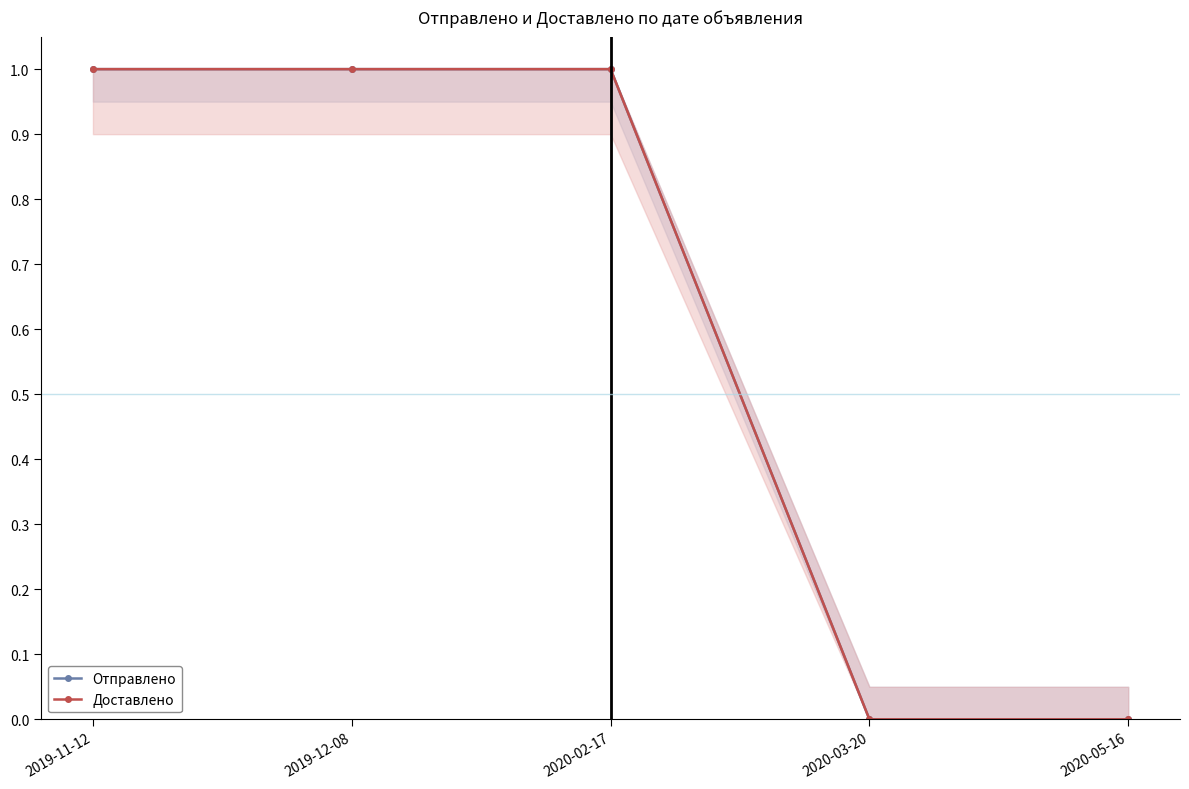

Rank the series by their maximum value, from highest to lowest.

Отправлено, Доставлено